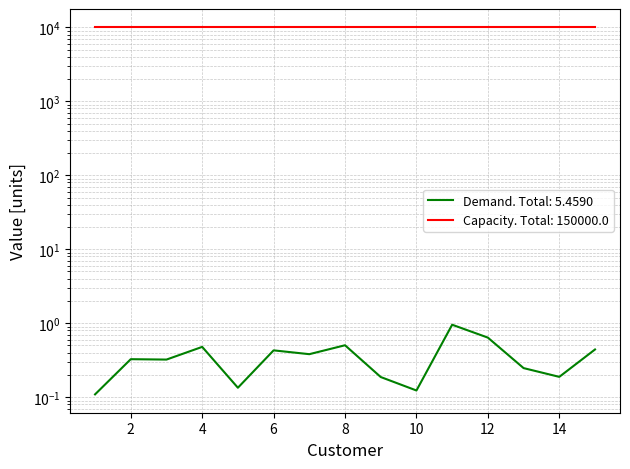

What is the change in value from 11 to 15?

-0.5